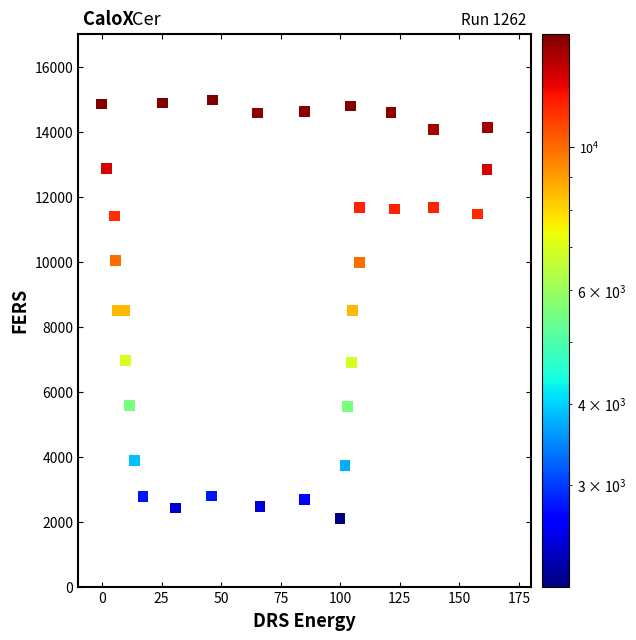

What is the range of X values (max minus min)?

162.0